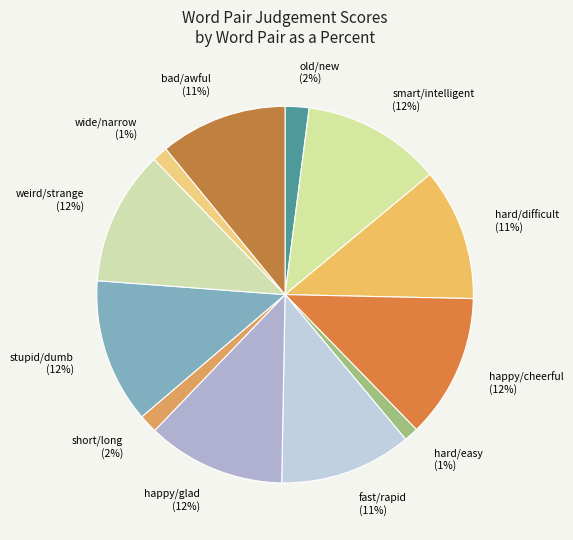

To the nearest percent, what is the combined percentage of old/new (2%) and stupid/dumb (12%)?

14%